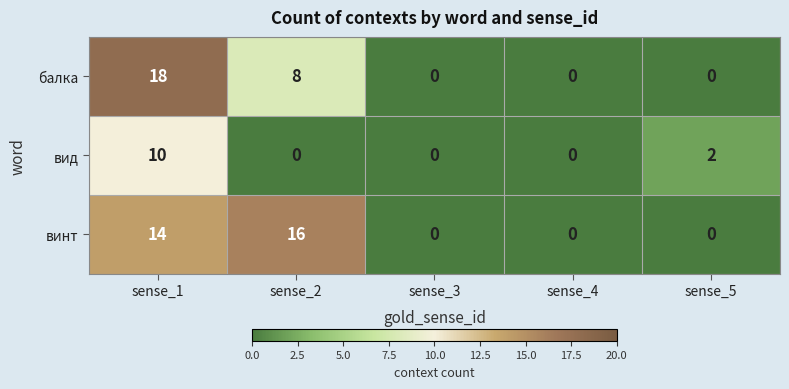

What is the sum of all вид values?

12